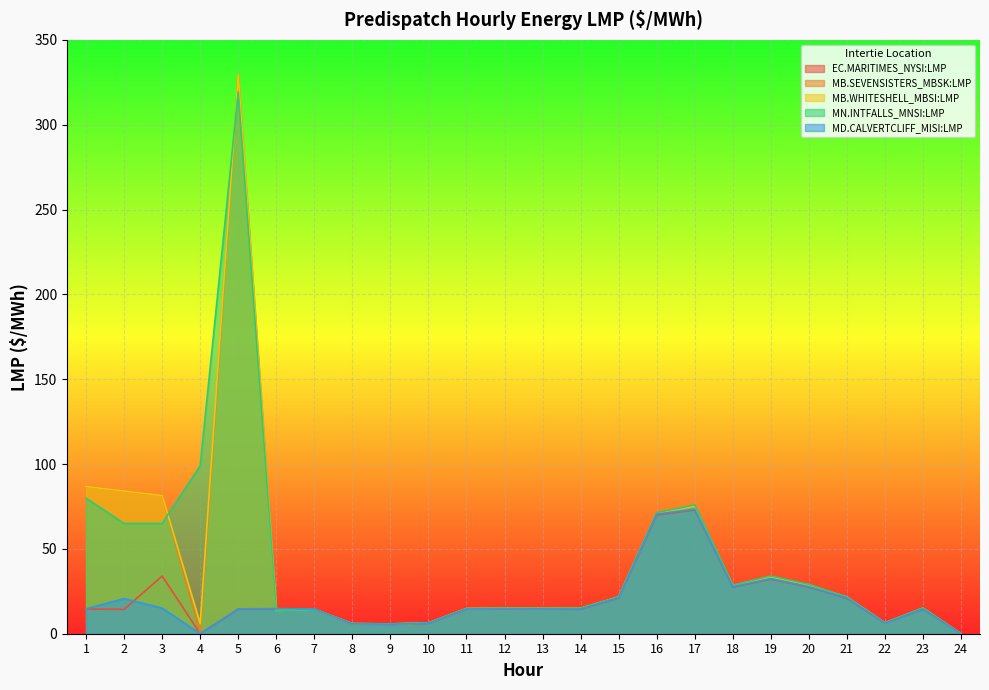

How many data points in MD.CALVERTCLIFF_MISI:LMP are less than 14?

6